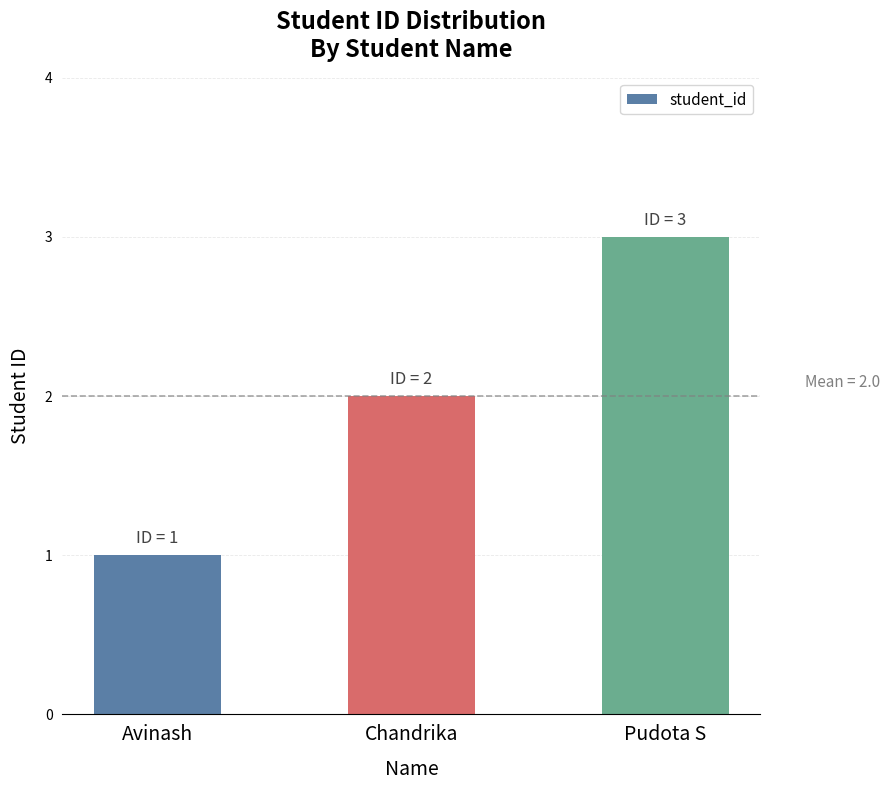

Reading left to right, list all the values displayed in this chart.

Avinash=1	Chandrika=2	Pudota S=3